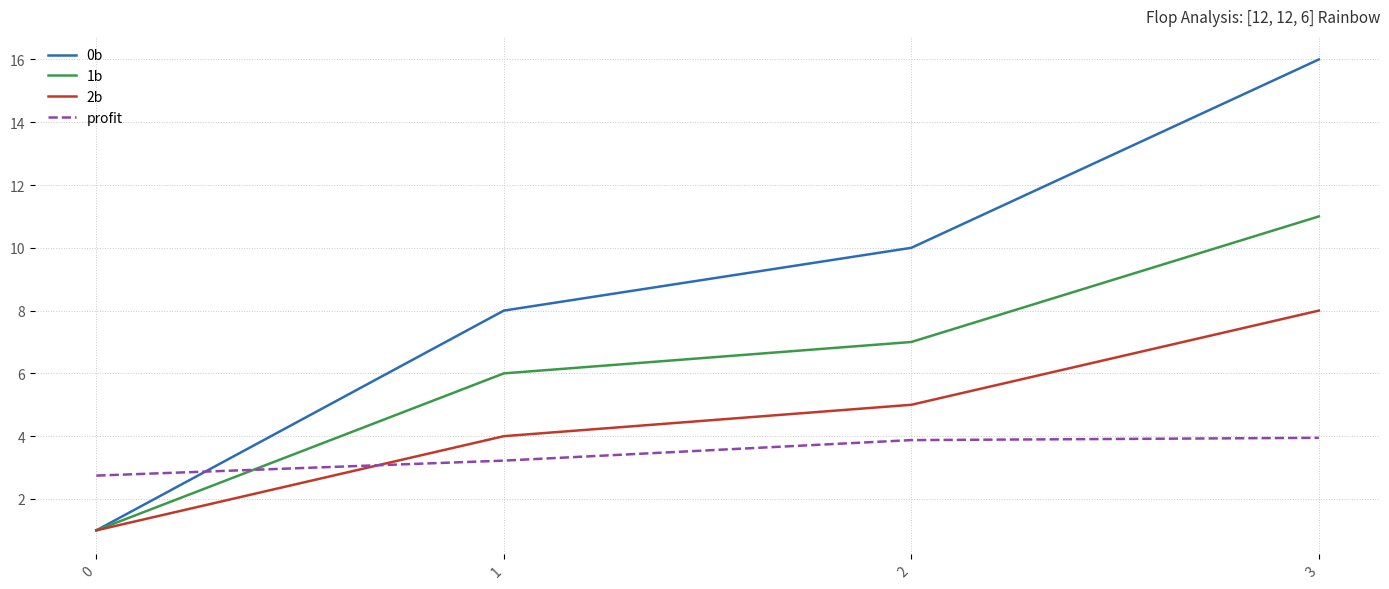

Rank the series at 2 from highest to lowest value.

0b, 1b, 2b, profit